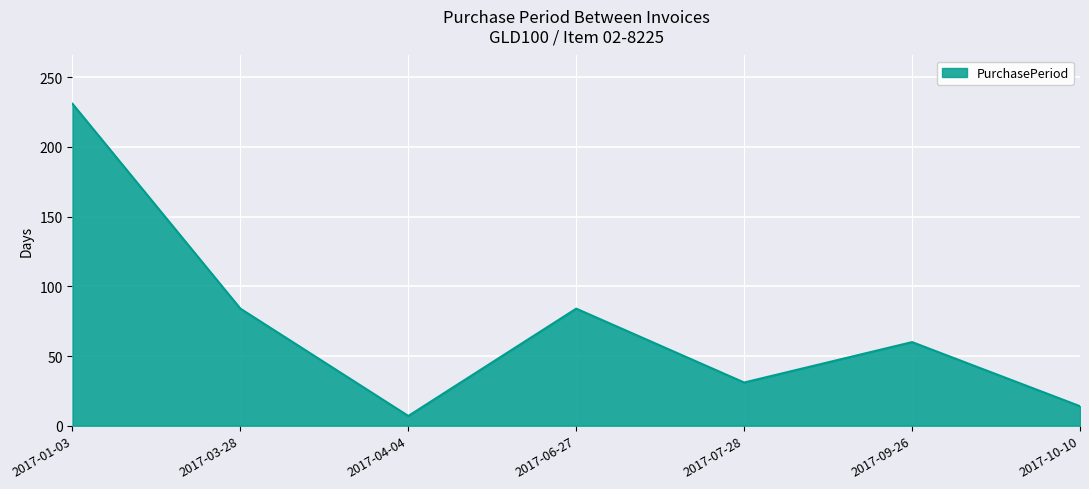

Does the chart have visible grid lines?

Yes